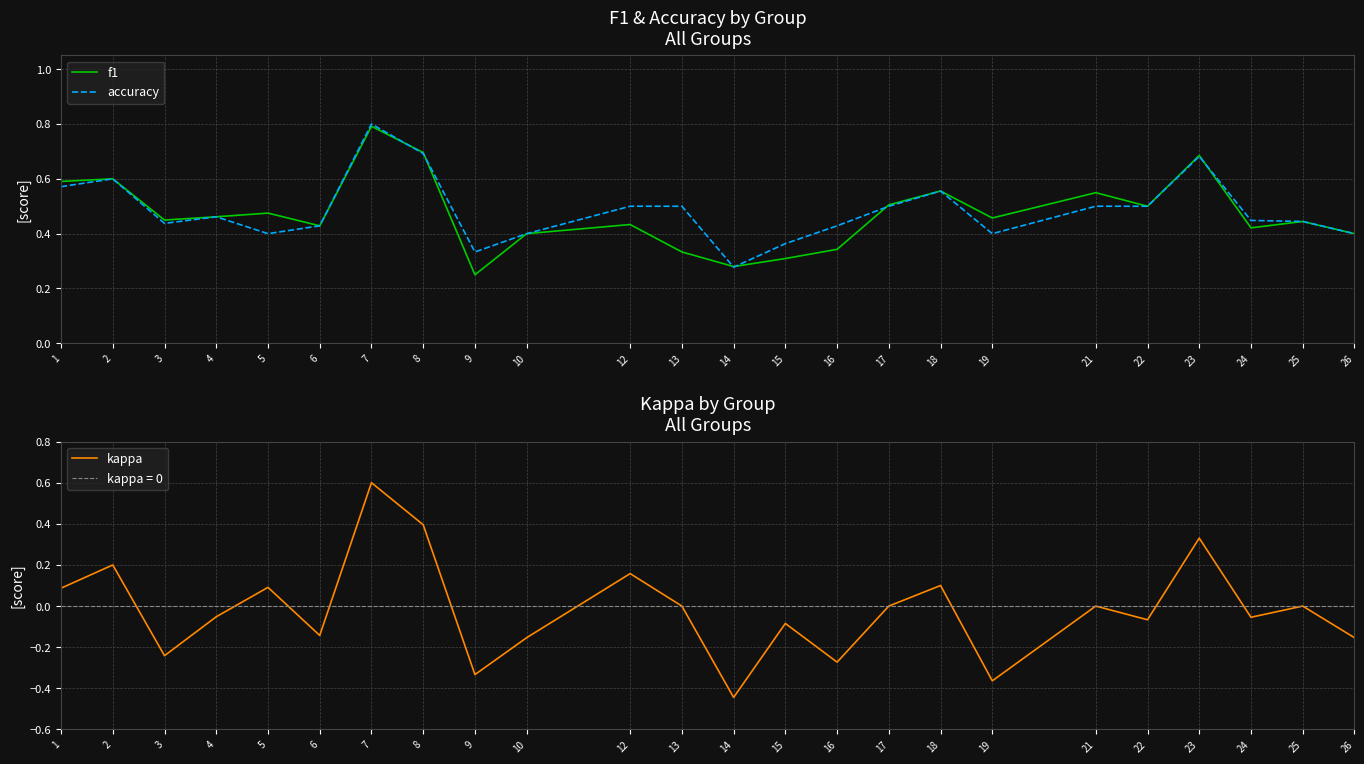

Reading left to right, transcribe all the data shown in this chart.

f1: 1=0.6	2=0.6	3=0.4	4=0.5	5=0.5	6=0.4	7=0.8	8=0.7	9=0.2	10=0.4	12=0.4	13=0.3	14=0.3	15=0.3	16=0.3	17=0.5	18=0.6	19=0.5	21=0.5	22=0.5	23=0.7	24=0.4	25=0.4	26=0.4
accuracy: 1=0.6	2=0.6	3=0.4	4=0.5	5=0.4	6=0.4	7=0.8	8=0.7	9=0.3	10=0.4	12=0.5	13=0.5	14=0.3	15=0.4	16=0.4	17=0.5	18=0.6	19=0.4	21=0.5	22=0.5	23=0.7	24=0.4	25=0.4	26=0.4
kappa: 1=0.1	2=0.2	3=-0.2	4=-0.1	5=0.1	6=-0.1	7=0.6	8=0.4	9=-0.3	10=-0.2	12=0.2	13=0.0	14=-0.4	15=-0.1	16=-0.3	17=0.0	18=0.1	19=-0.4	21=0.0	22=-0.1	23=0.3	24=-0.1	25=0.0	26=-0.2